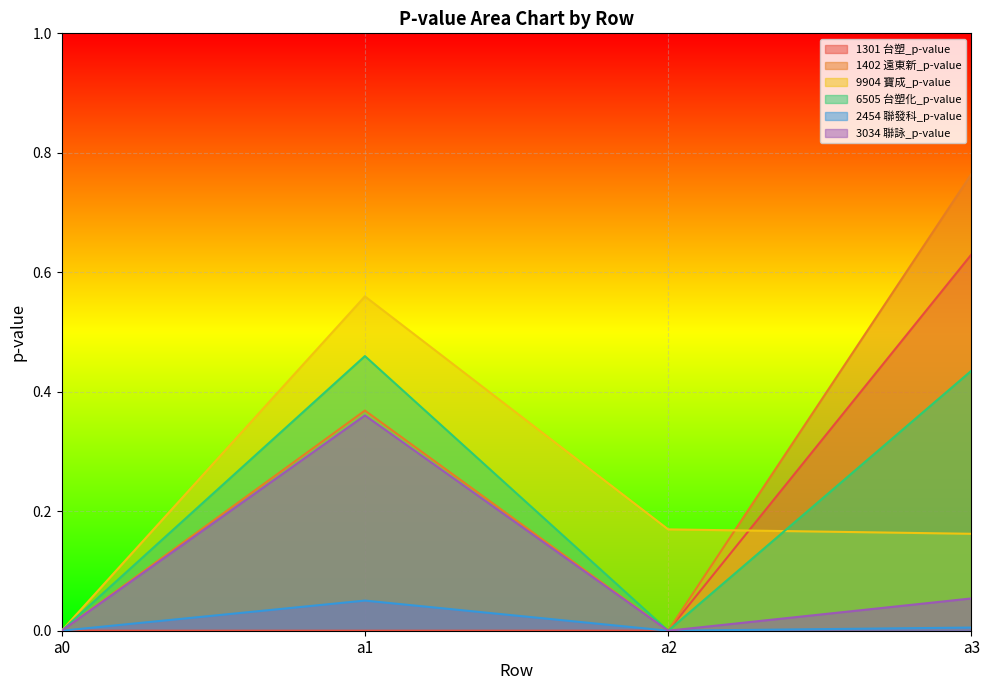

Reading left to right, what are all the values shown in this chart?

1301 台塑_p-value: a0=0.0	a1=0.0	a2=0.0	a3=0.6
1402 遠東新_p-value: a0=0.0	a1=0.4	a2=0.0	a3=0.8
9904 寶成_p-value: a0=0.0	a1=0.6	a2=0.2	a3=0.2
6505 台塑化_p-value: a0=0.0	a1=0.5	a2=0.0	a3=0.4
2454 聯發科_p-value: a0=0.0	a1=0.1	a2=0.0	a3=0.0
3034 聯詠_p-value: a0=0.0	a1=0.4	a2=0.0	a3=0.1